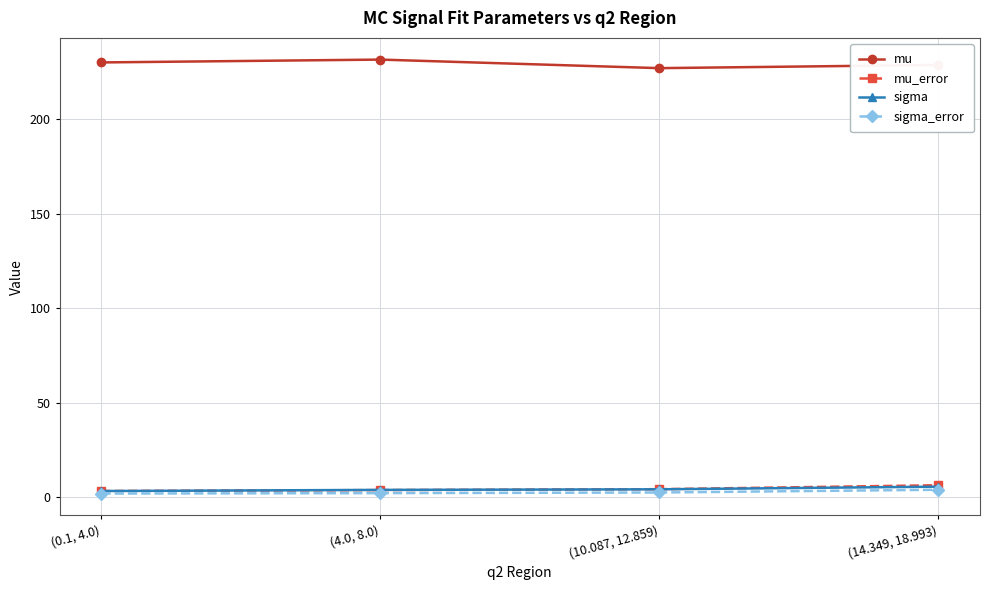

True or false: mu has a value of 226.8 at (10.087, 12.859).

True